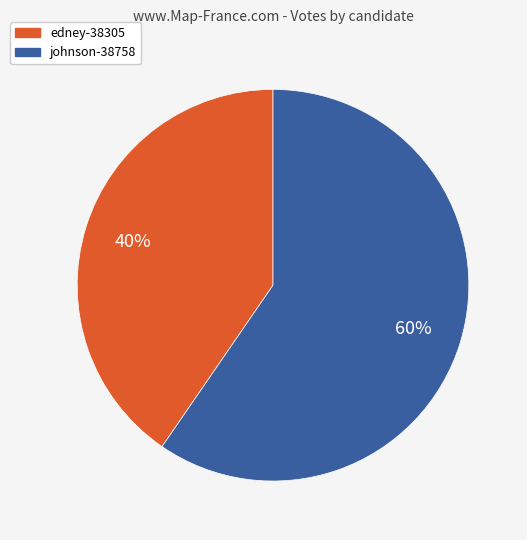

Combined, do johnson-38758 and edney-38305 account for over 50%?

Yes